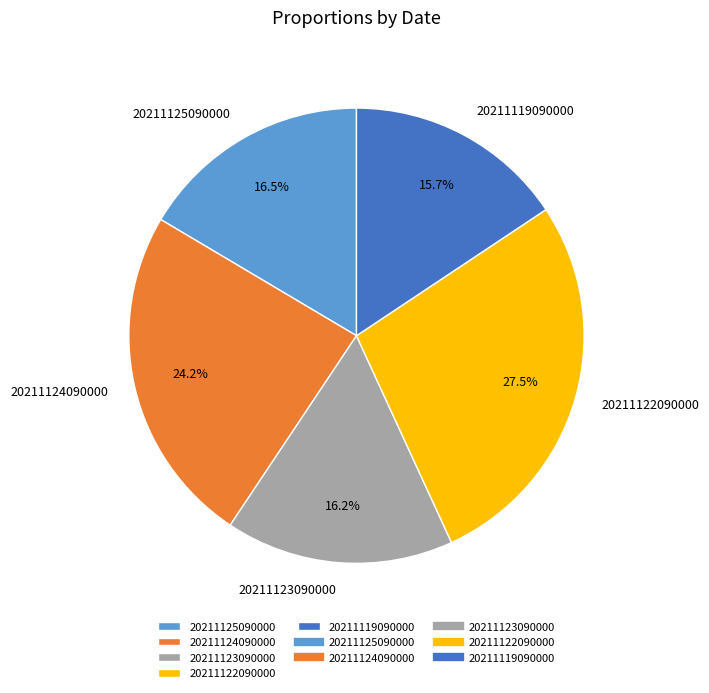

How many slices are in this pie chart?

5